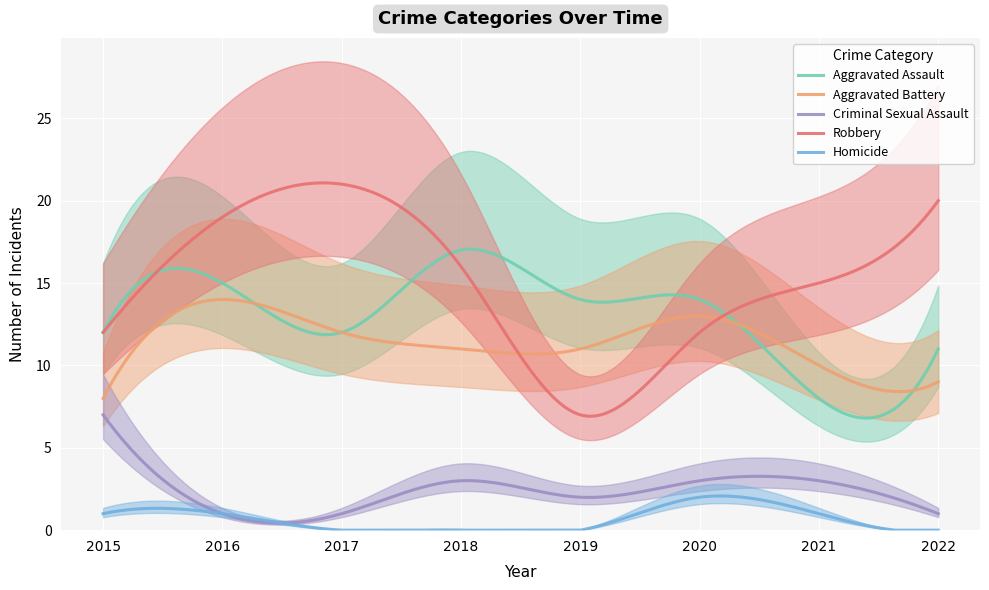

Does the chart display data point markers on the line(s)?

No